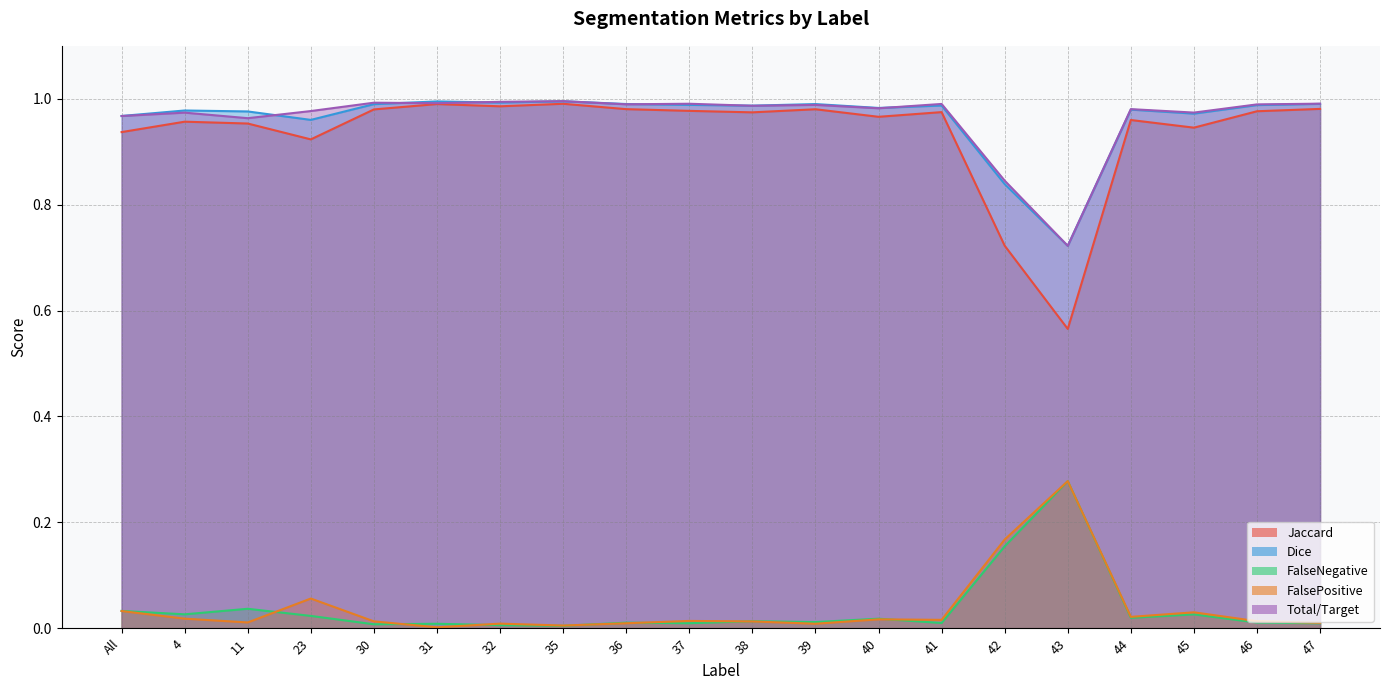

Reading left to right, list all the values displayed in this chart.

Jaccard: 0.9	1.0	1.0	0.9	1.0	1.0	1.0	1.0	1.0	1.0	1.0	1.0	1.0	1.0	0.7	0.6	1.0	0.9	1.0	1.0
Dice: 1.0	1.0	1.0	1.0	1.0	1.0	1.0	1.0	1.0	1.0	1.0	1.0	1.0	1.0	0.8	0.7	1.0	1.0	1.0	1.0
FalseNegative: 0.0	0.0	0.0	0.0	0.0	0.0	0.0	0.0	0.0	0.0	0.0	0.0	0.0	0.0	0.2	0.3	0.0	0.0	0.0	0.0
FalsePositive: 0.0	0.0	0.0	0.1	0.0	0.0	0.0	0.0	0.0	0.0	0.0	0.0	0.0	0.0	0.2	0.3	0.0	0.0	0.0	0.0
Total/Target: 1.0	1.0	1.0	1.0	1.0	1.0	1.0	1.0	1.0	1.0	1.0	1.0	1.0	1.0	0.8	0.7	1.0	1.0	1.0	1.0